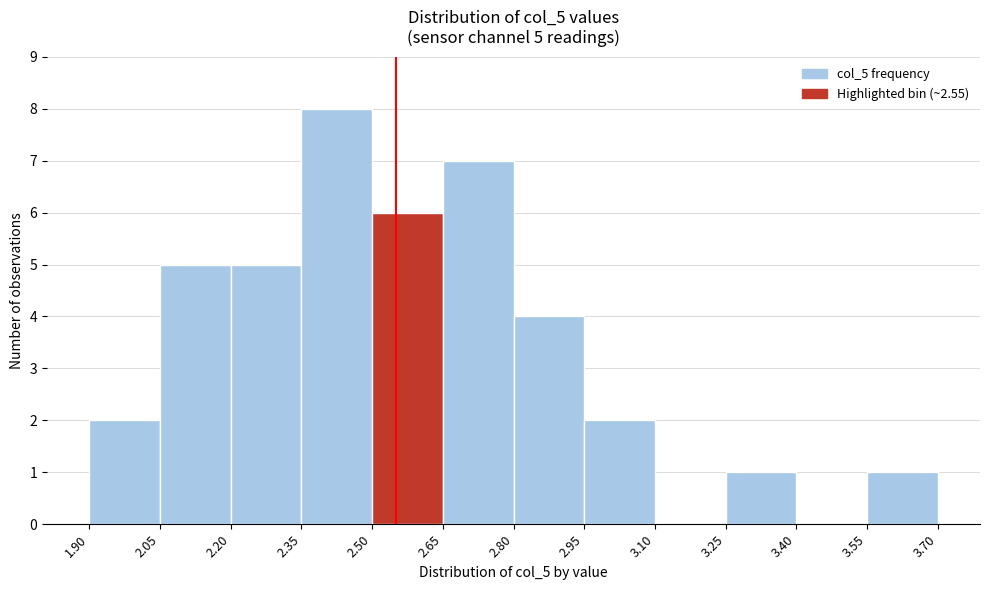

Which range on the x-axis has the tallest bar?

2.35 to 2.50